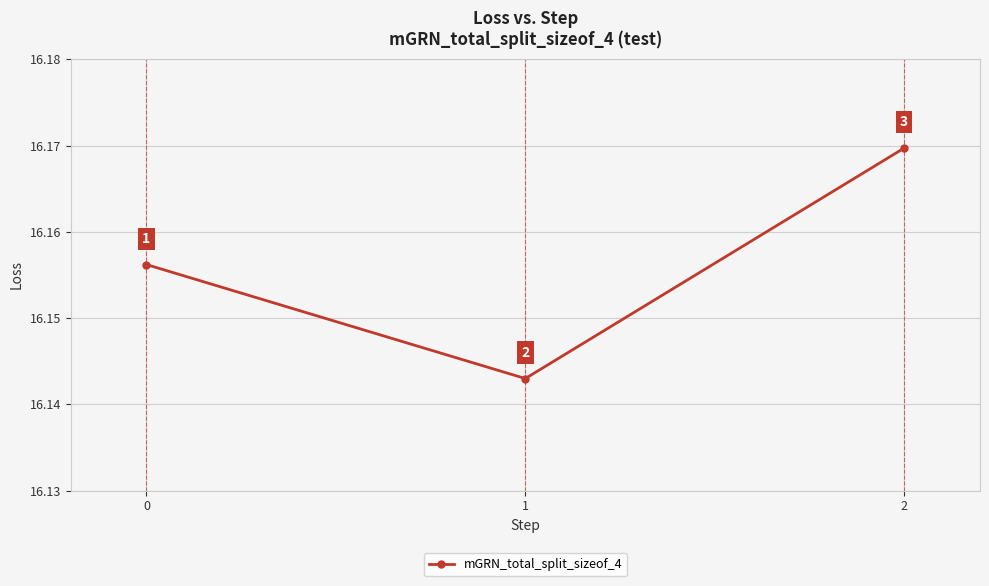

What is the minimum value shown in the chart?

16.1